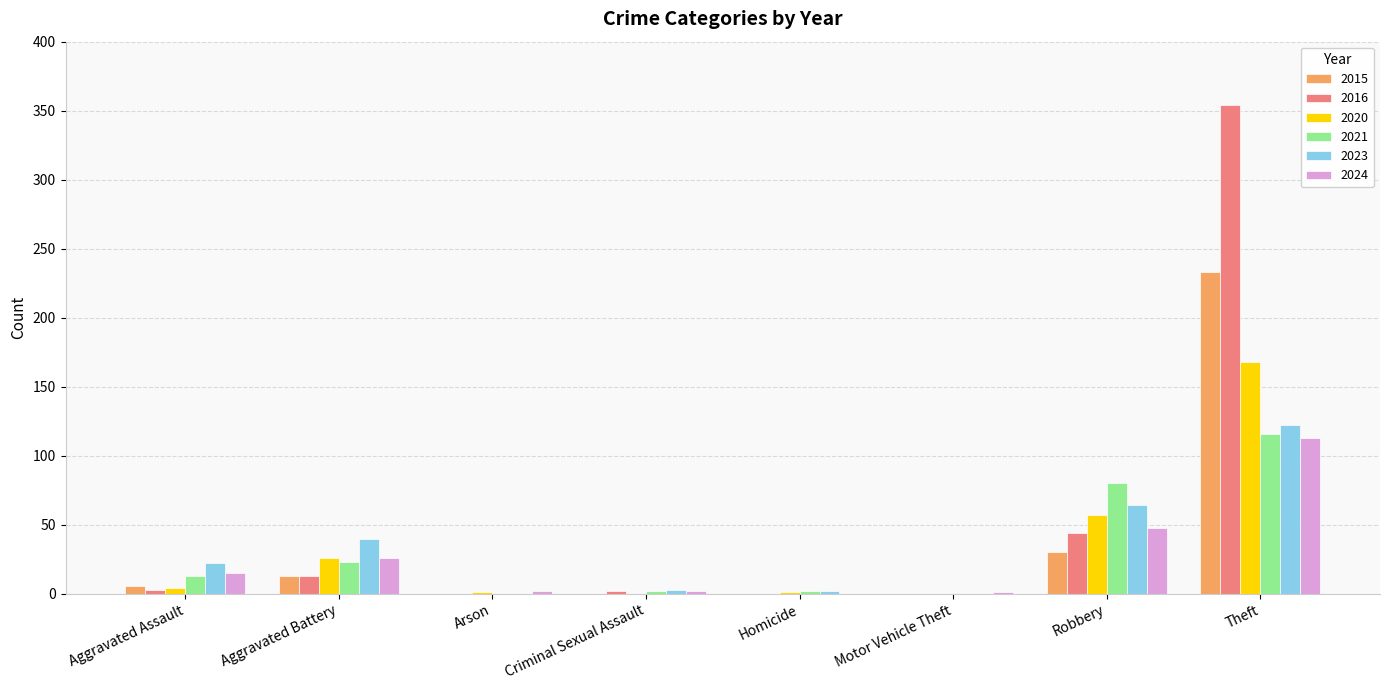

What value does the 2016 series have at Theft, to the nearest 50?

350